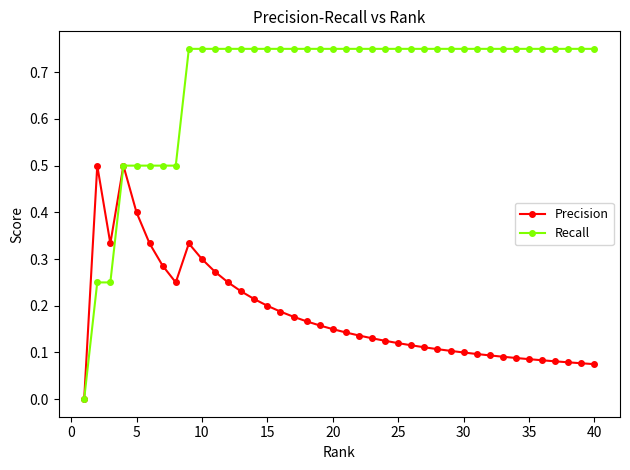

Which series has the largest total across all categories?

Recall